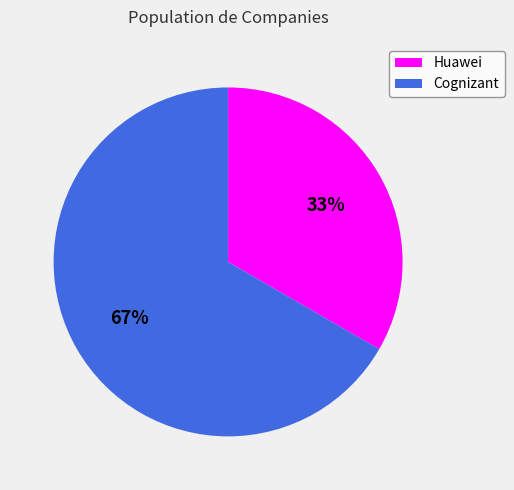

To the nearest percent, what is the combined percentage of Cognizant and Huawei?

100%